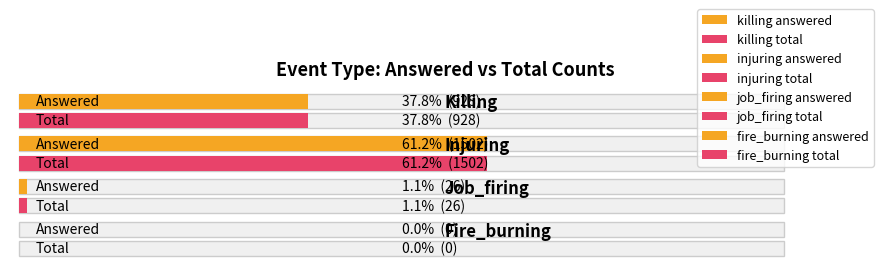

Reading left to right, list all the values displayed in this chart.

928	1502	26	0